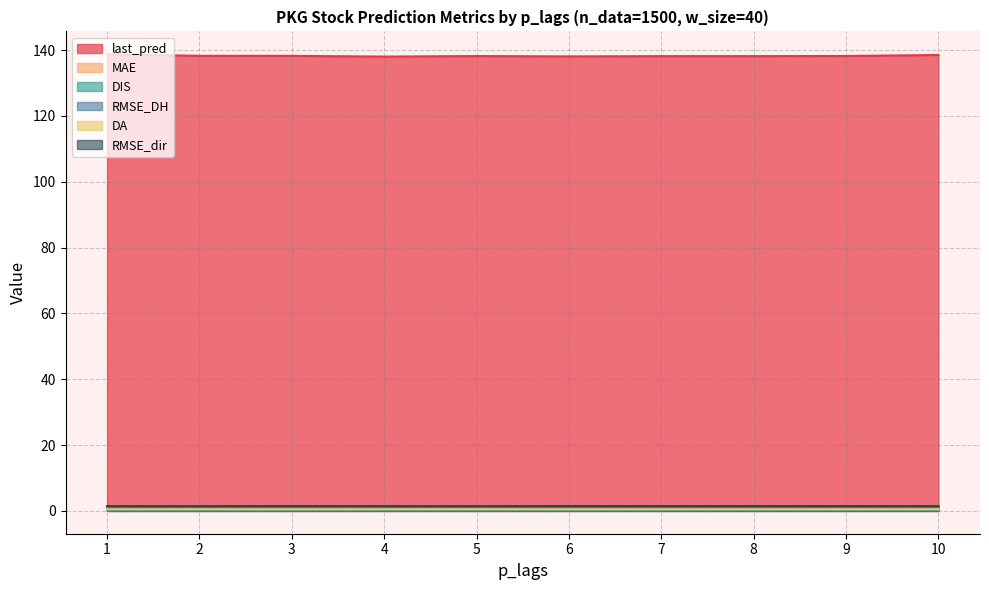

Reading left to right, extract all data points from this chart.

last_pred: 1=138.7	2=138.2	3=138.2	4=138.0	5=138.2	6=138.1	7=138.1	8=138.1	9=138.2	10=138.5
MAE: 1=0.5	2=0.5	3=0.5	4=0.5	5=0.5	6=0.5	7=0.5	8=0.6	9=0.6	10=0.6
DIS: 1=0.2	2=0.2	3=0.2	4=0.2	5=0.2	6=0.3	7=0.3	8=0.3	9=0.3	10=0.3
RMSE_DH: 1=1.1	2=1.1	3=1.1	4=1.1	5=1.1	6=1.1	7=1.1	8=1.1	9=1.1	10=1.1
DA: 1=0.5	2=0.5	3=0.5	4=0.5	5=0.5	6=0.5	7=0.5	8=0.5	9=0.5	10=0.5
RMSE_dir: 1=1.4	2=1.4	3=1.5	4=1.4	5=1.4	6=1.5	7=1.5	8=1.5	9=1.5	10=1.5